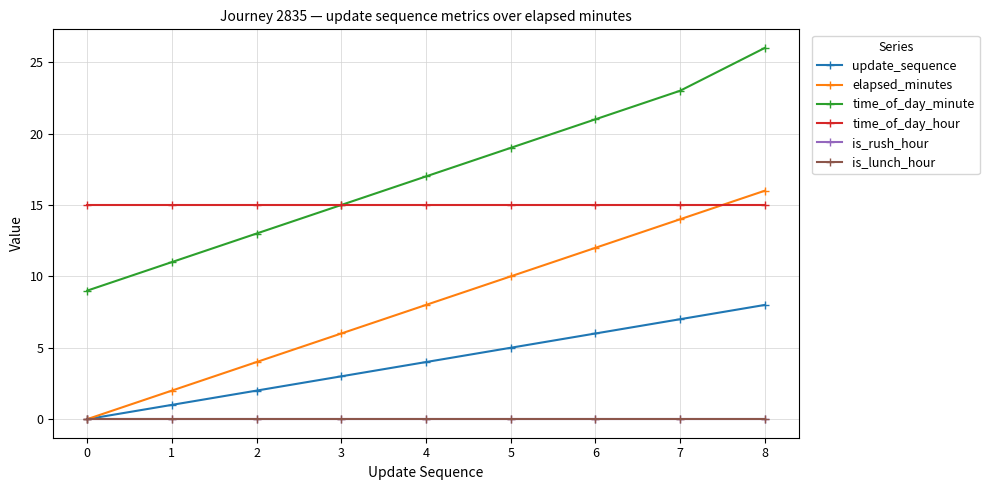

Does the chart have visible grid lines?

Yes